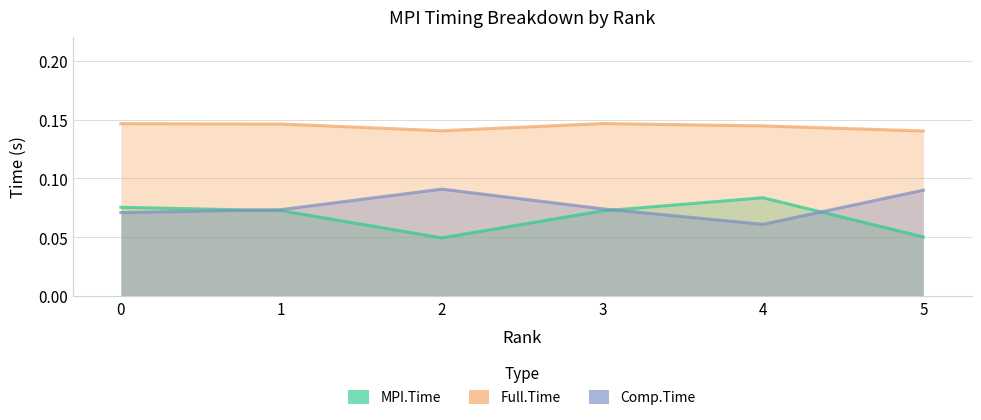

Rank the series by their maximum value, from lowest to highest.

MPI.Time, Comp.Time, Full.Time